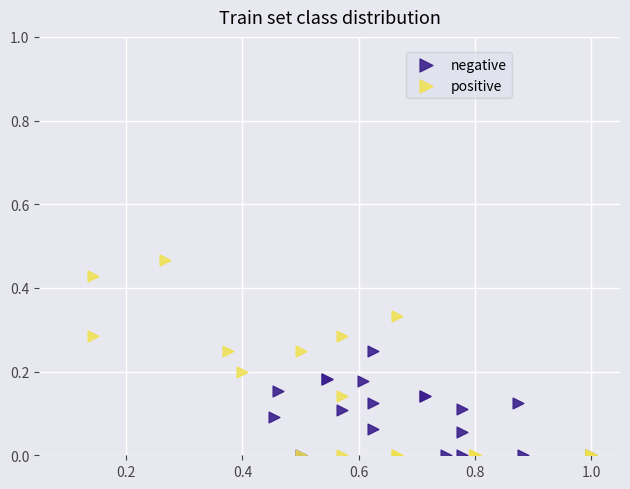

What are all the series names shown in the legend?

negative, positive